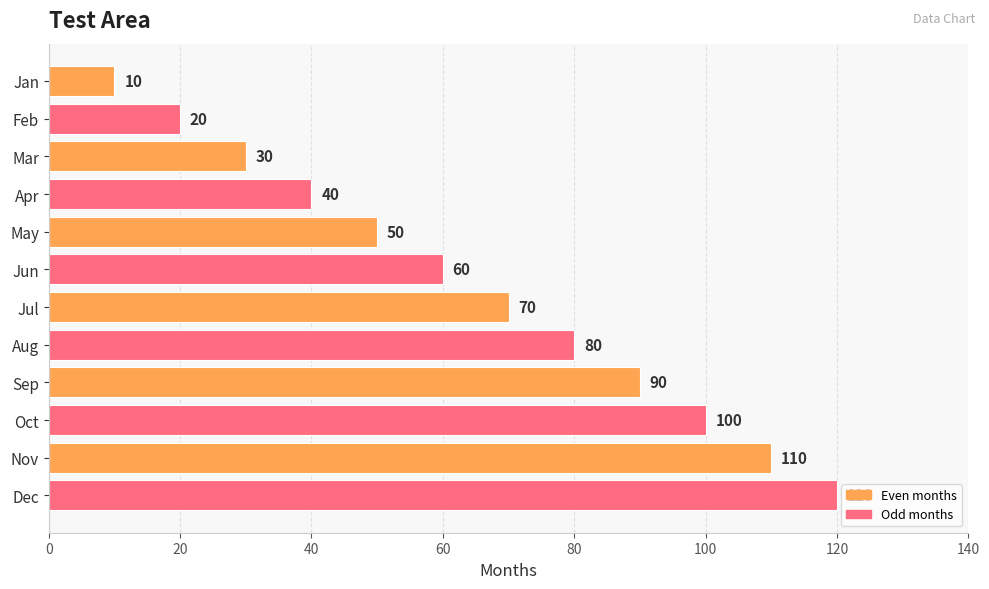

How many data points are less than 70?

6